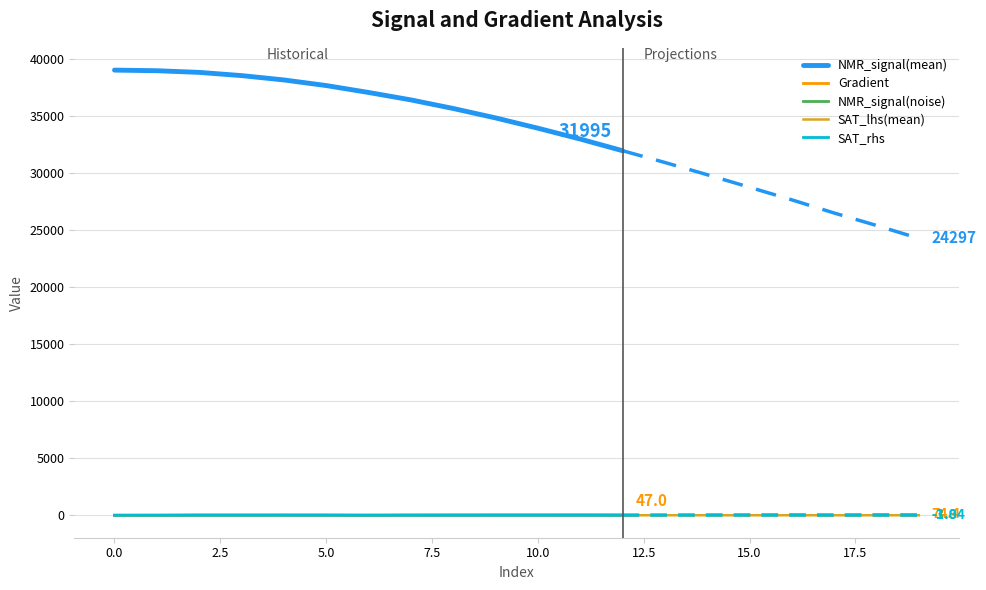

True or false: NMR_signal(noise) and NMR_signal(mean) cross at least once.

False